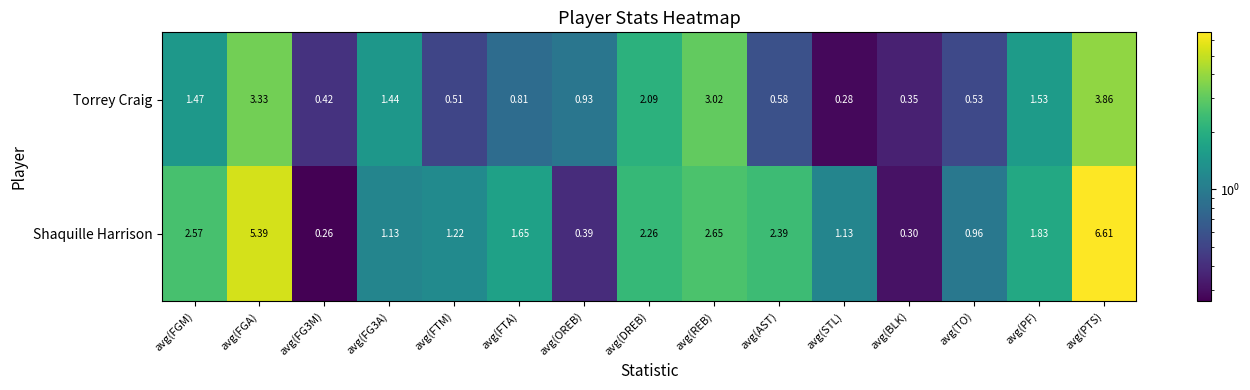

Which label corresponds to the largest value in the chart?

avg(PTS)